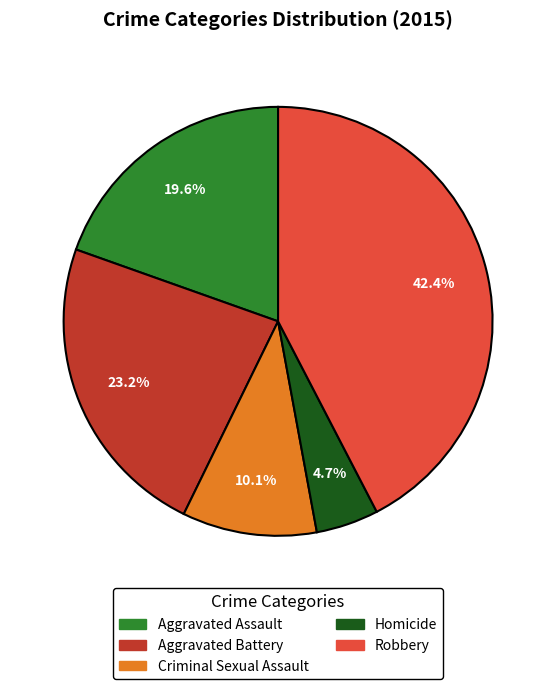

Which slice is the largest?

Robbery